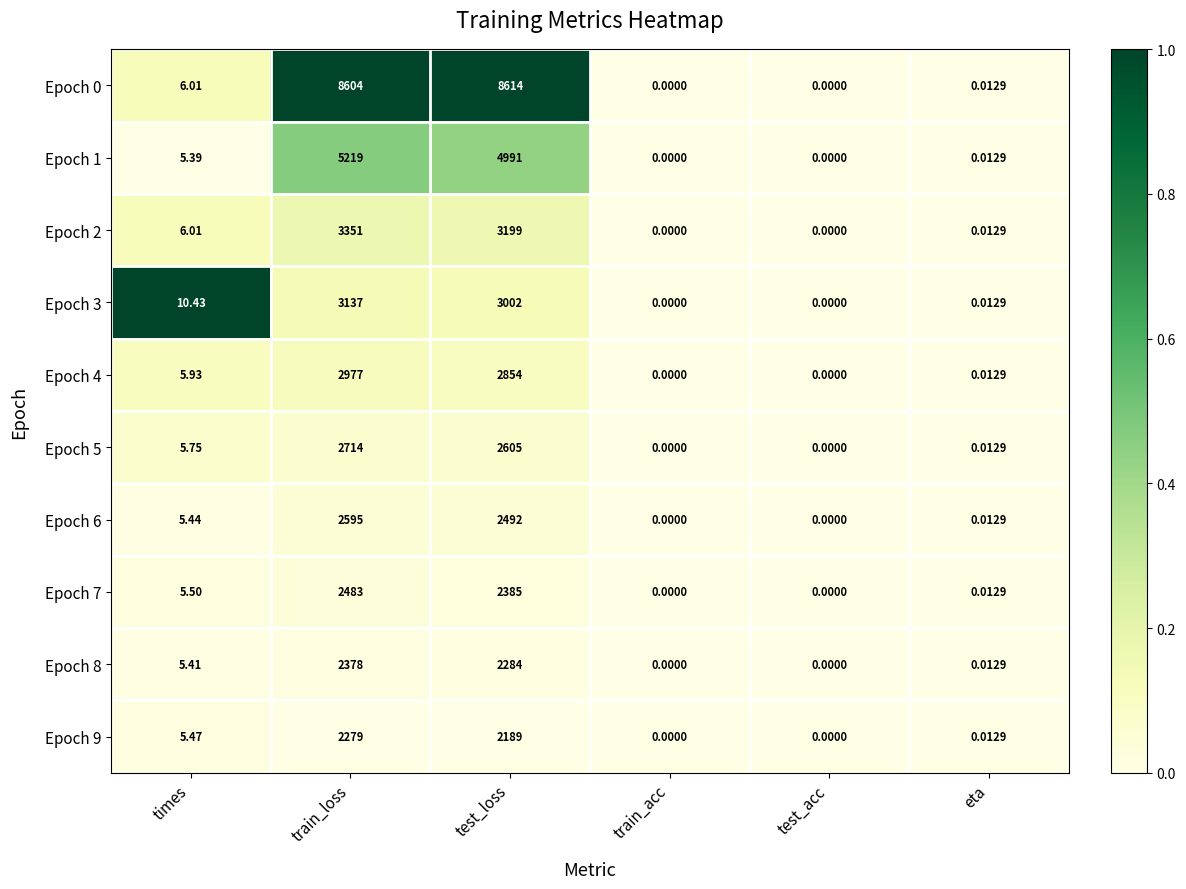

Which label corresponds to the largest value in the chart?

test_loss